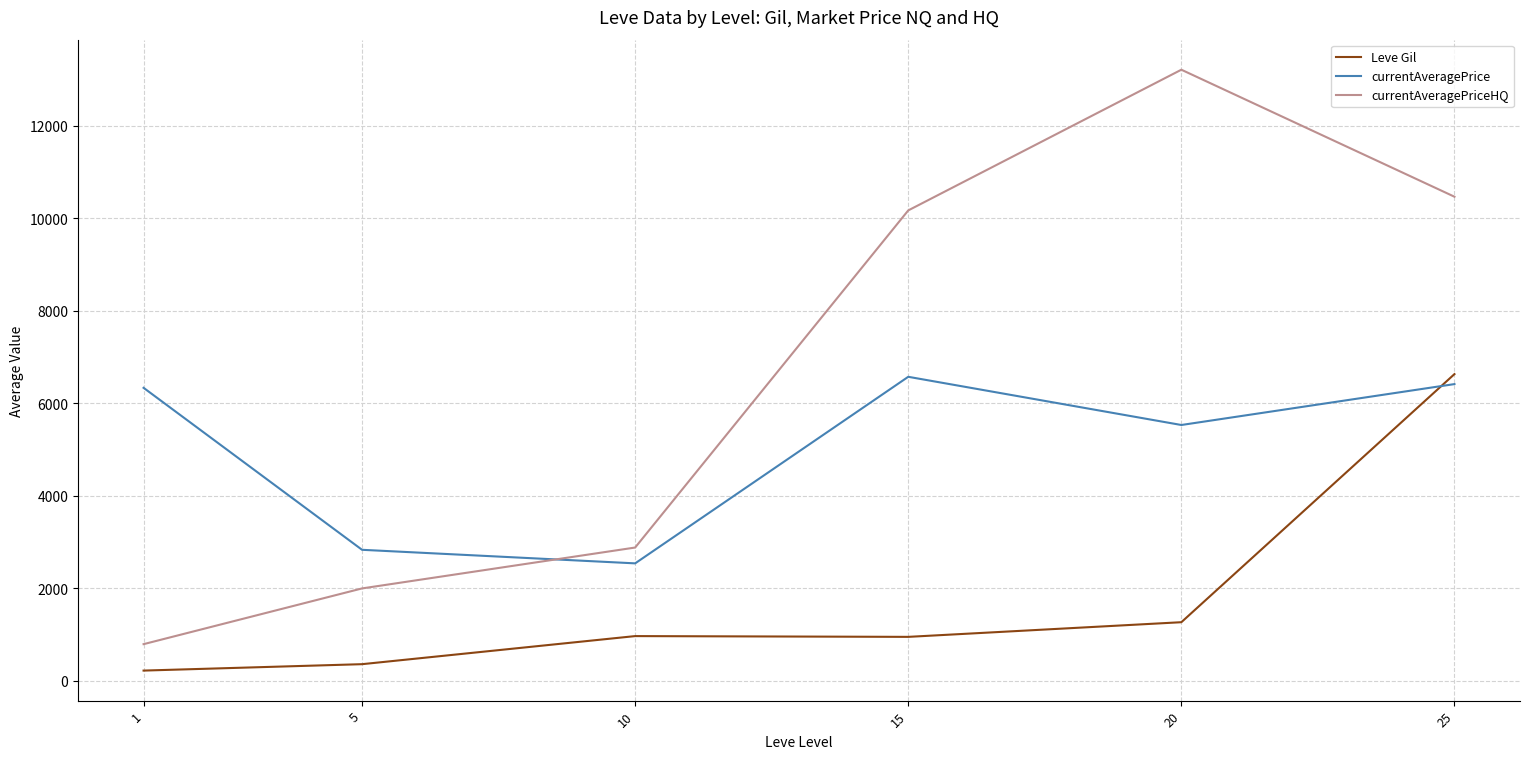

Read the currentAveragePrice value at 15.

6571.9